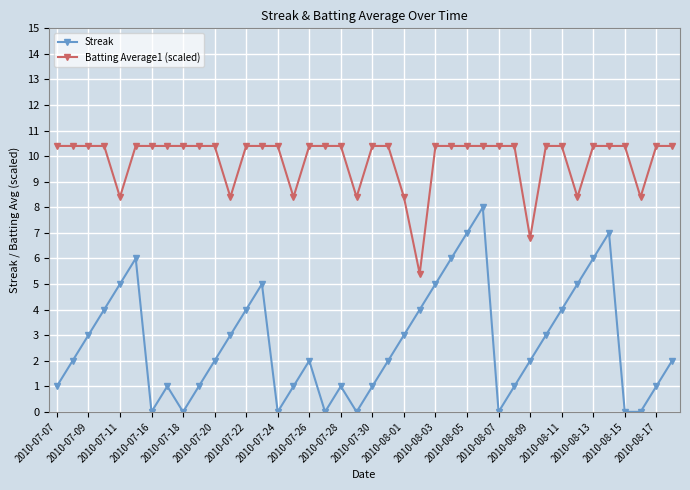

What are all the series names shown in the legend?

Streak, Batting Average1 (scaled)